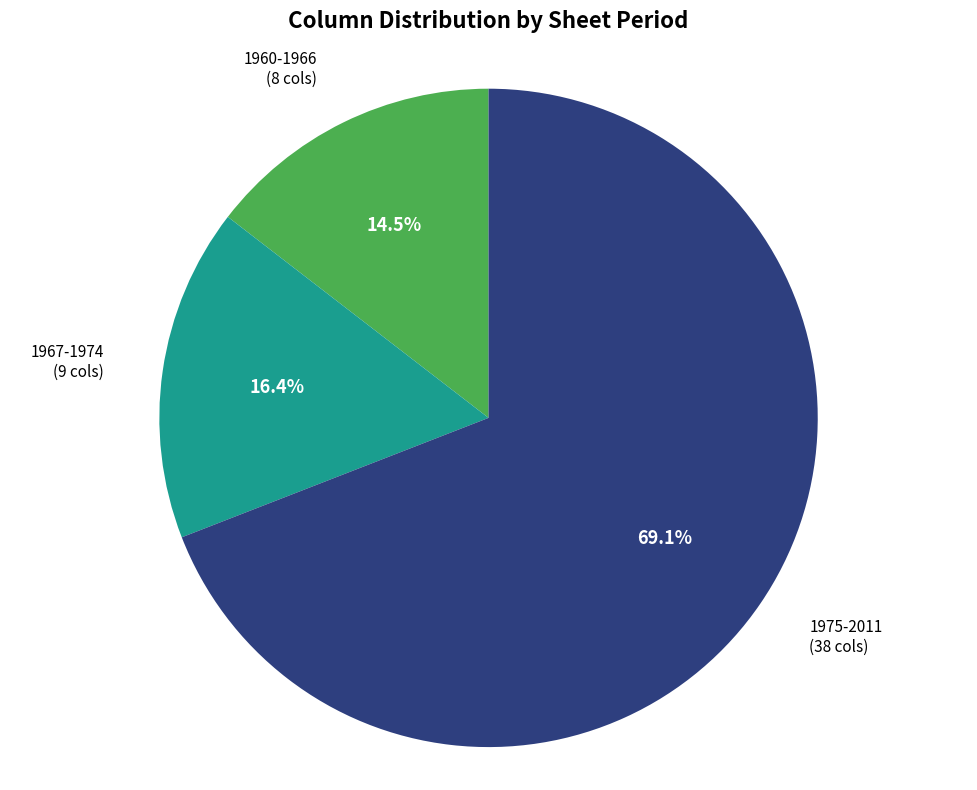

To the nearest percent, what portion does 1975-2011 represent?

69%